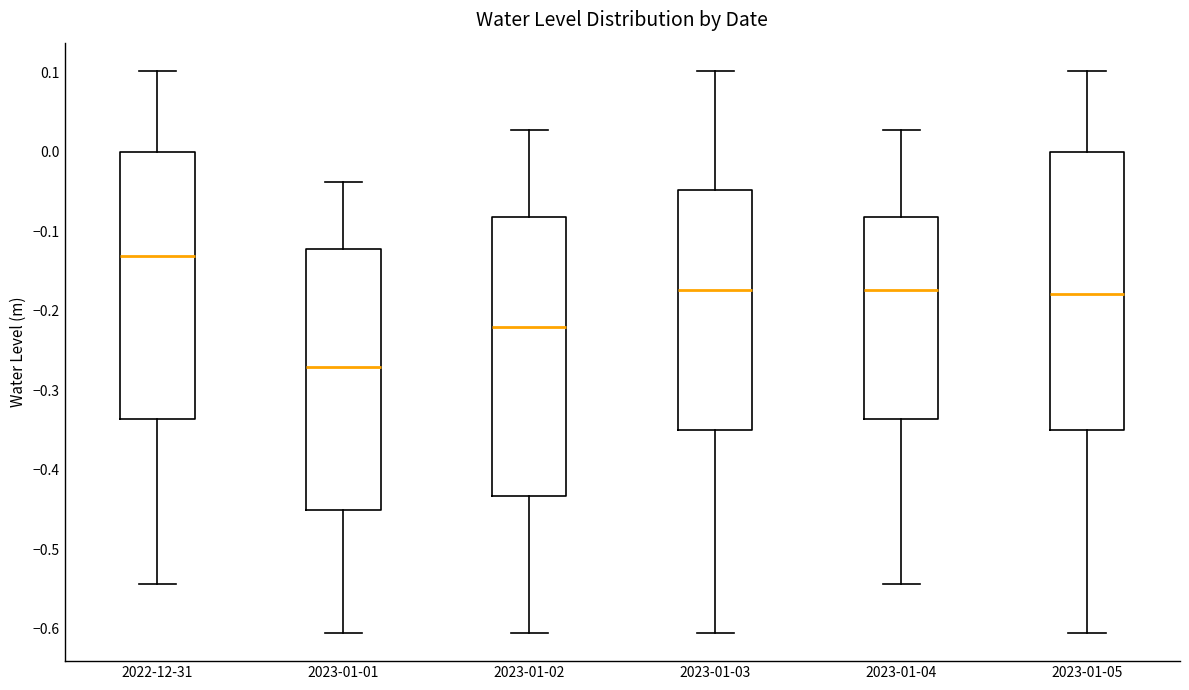

Where is the upper edge of the box for 2023-01-05 on the y-axis? The values are not printed on the chart, so give them approximately, as read against the axis.

0.00